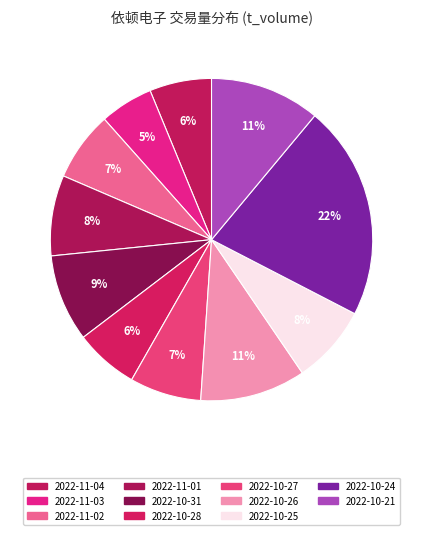

How many slices are in this pie chart?

11